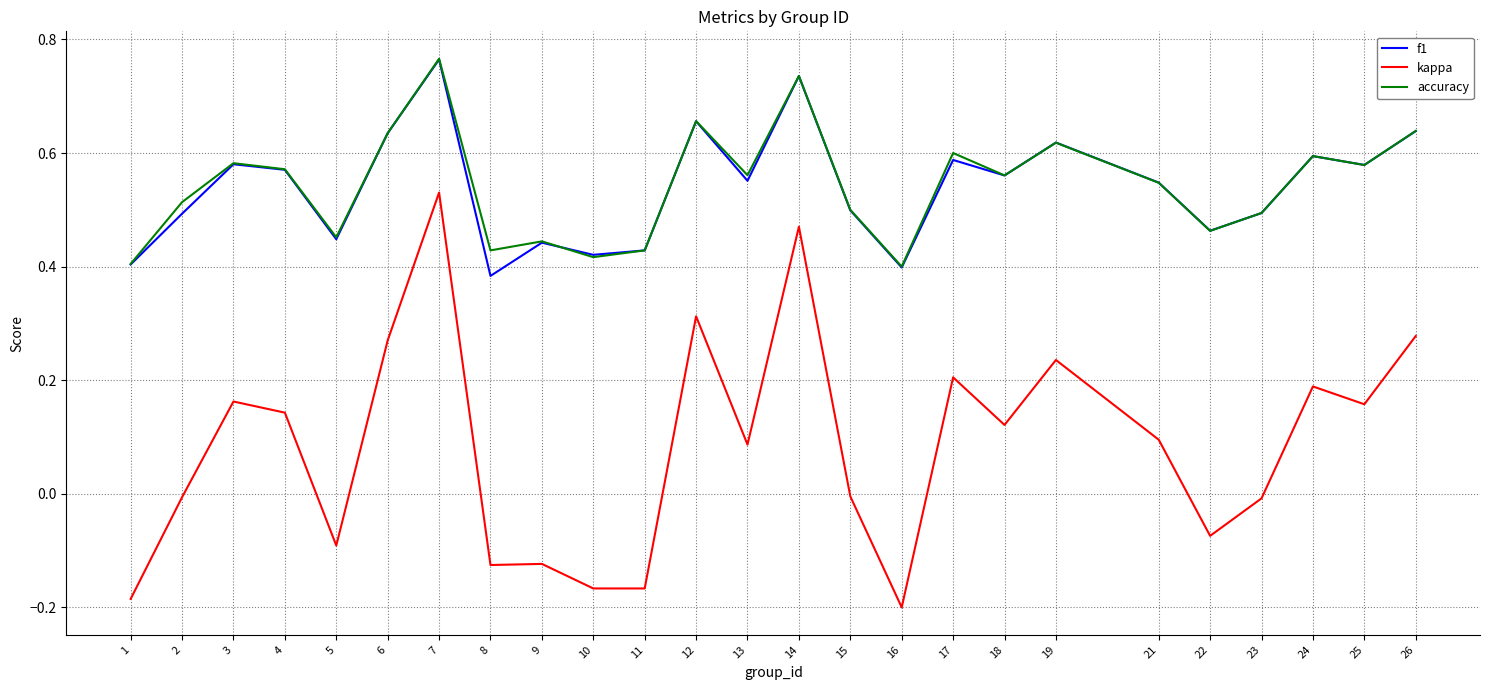

True or false: kappa and f1 intersect in this chart.

False